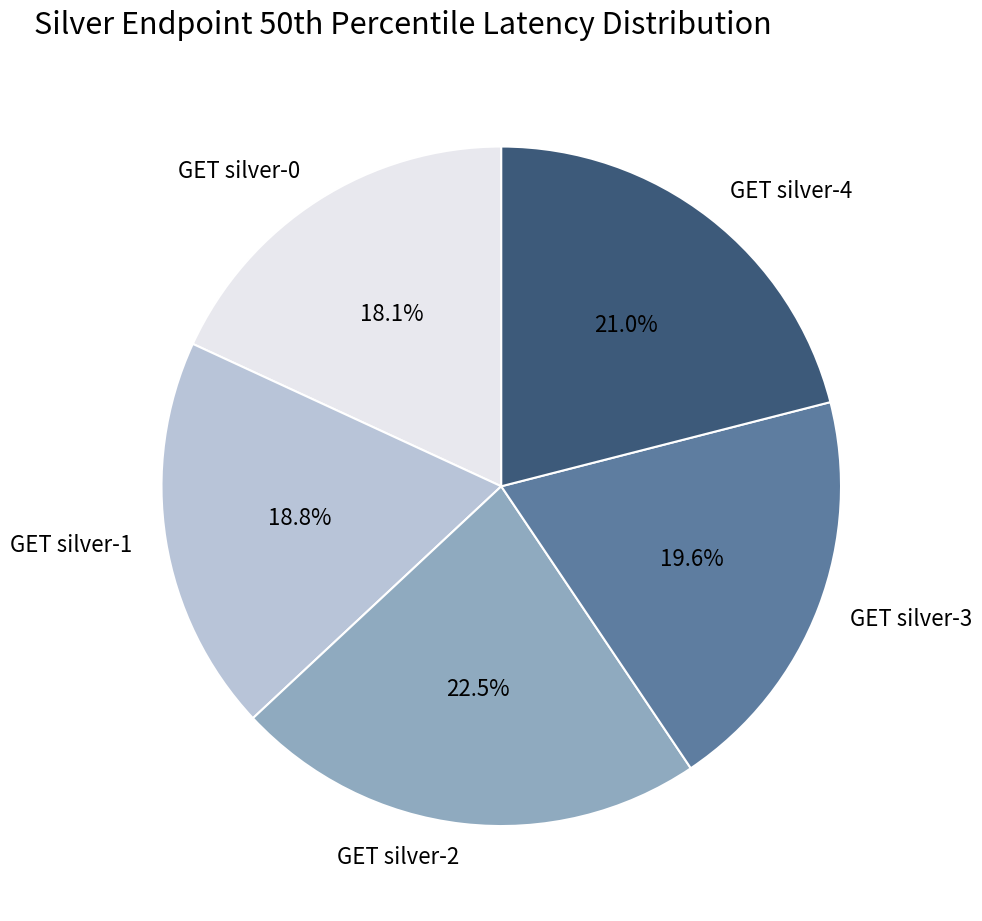

What is the largest slice in the pie chart?

GET silver-2